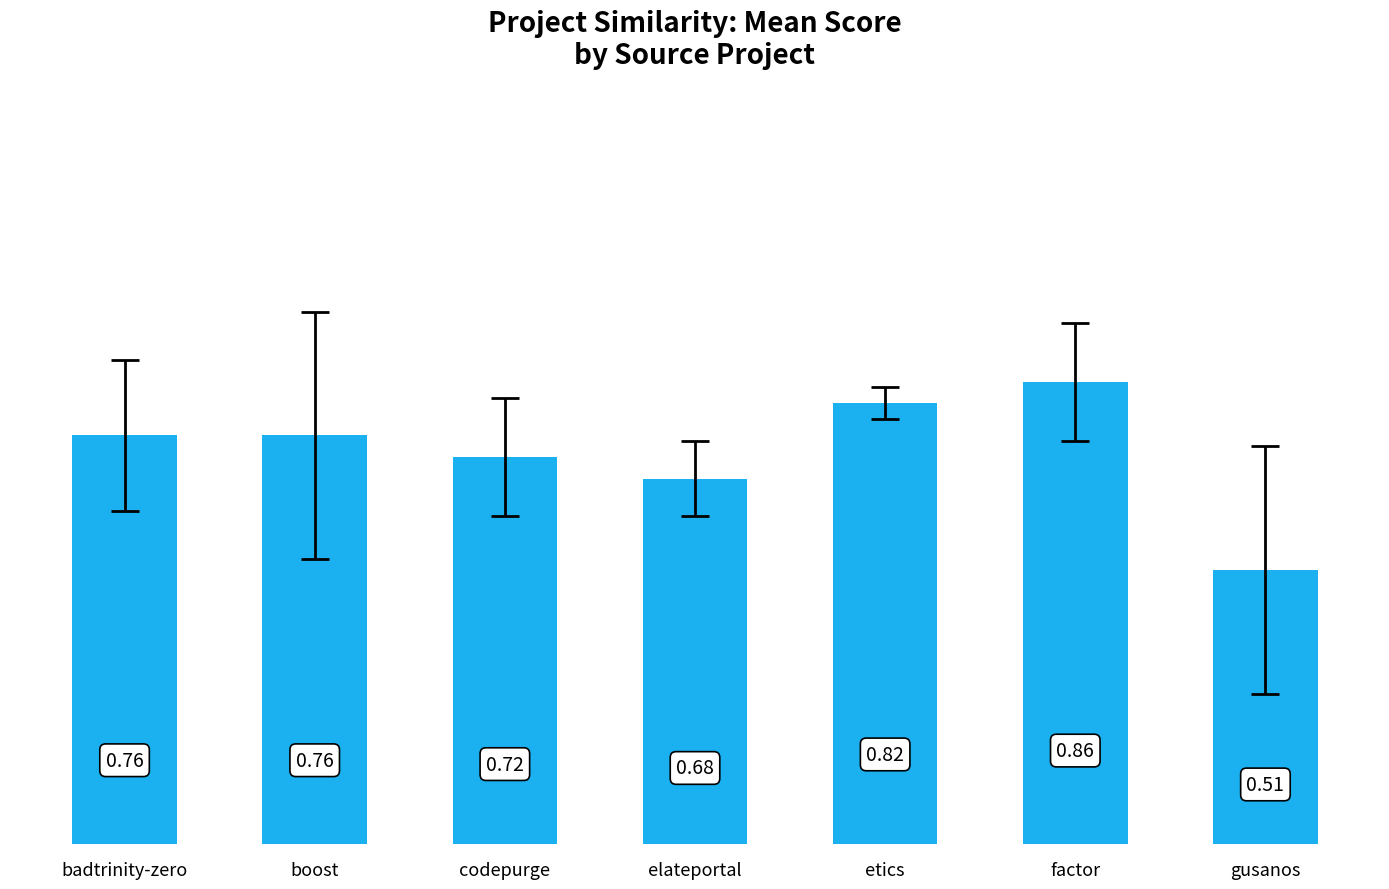

Which label corresponds to the smallest value in the chart?

gusanos